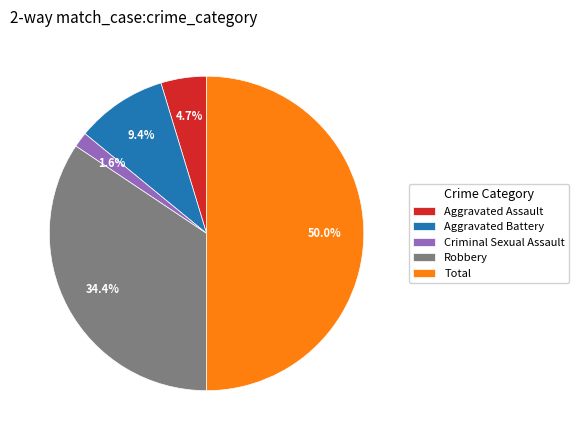

Is the sum of Robbery and Total greater than half?

Yes